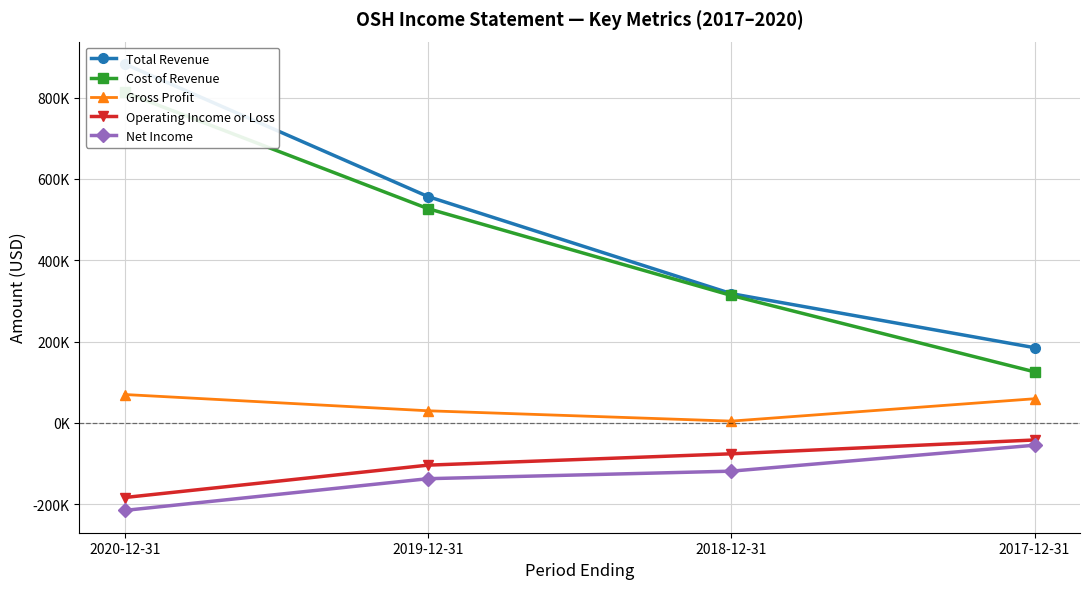

Which series has the widest spread of values?

Total Revenue